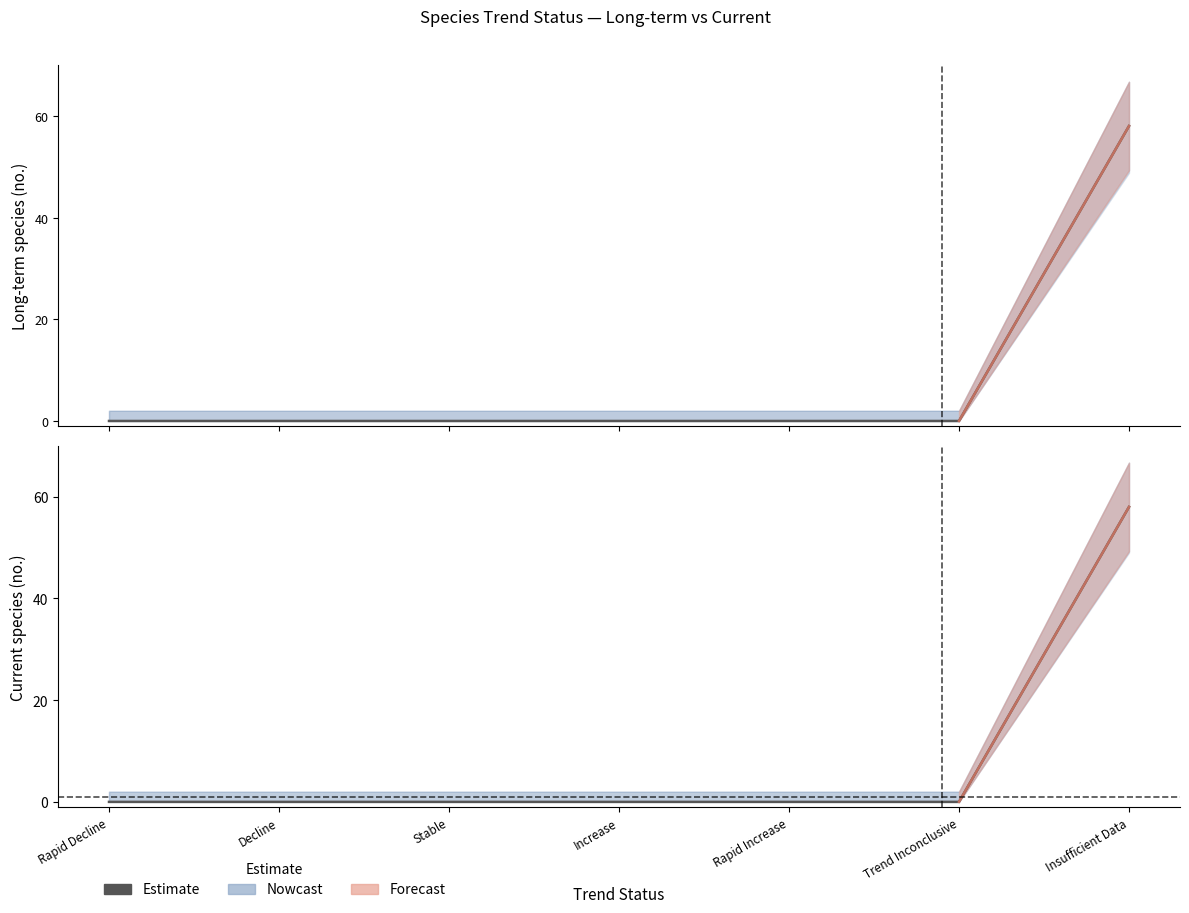

List the labels in order of Long-term species (no.) value, largest first.

Insufficient Data, Rapid Decline, Decline, Stable, Increase, Rapid Increase, Trend Inconclusive